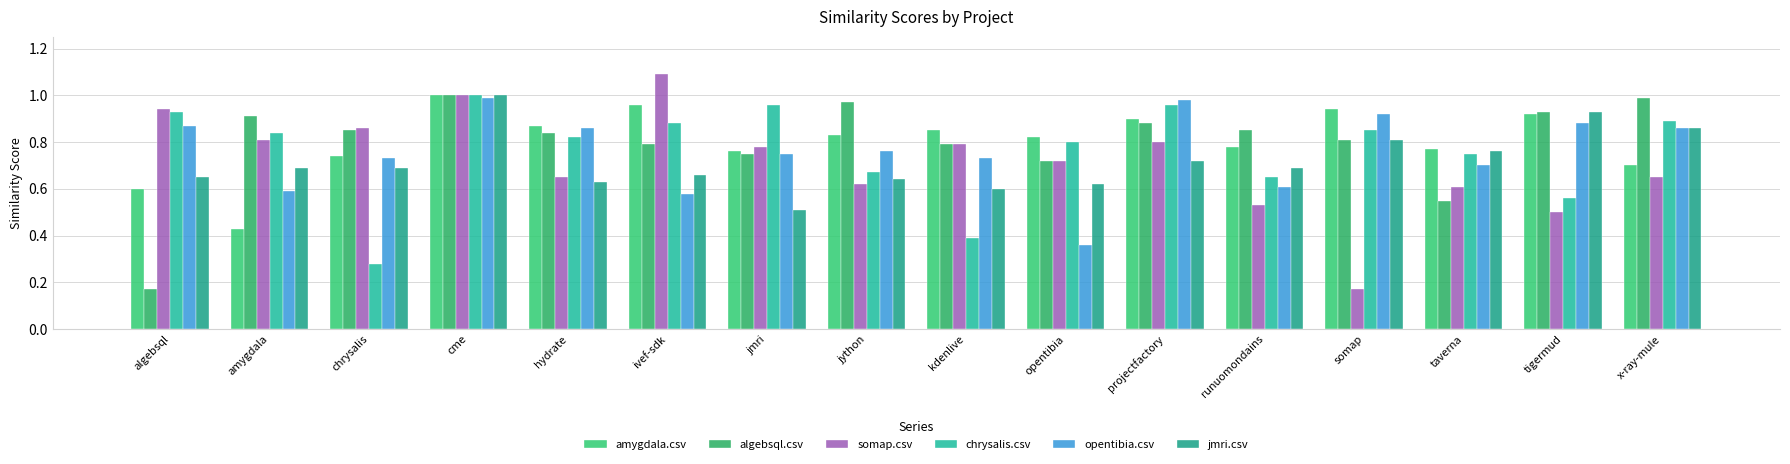

What is the label of the 3rd bar from the left?

chrysalis